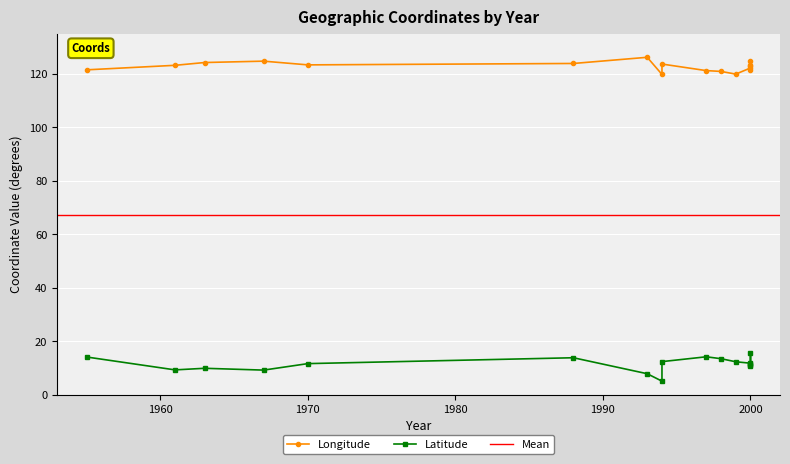

How many lines are shown in the chart?

2